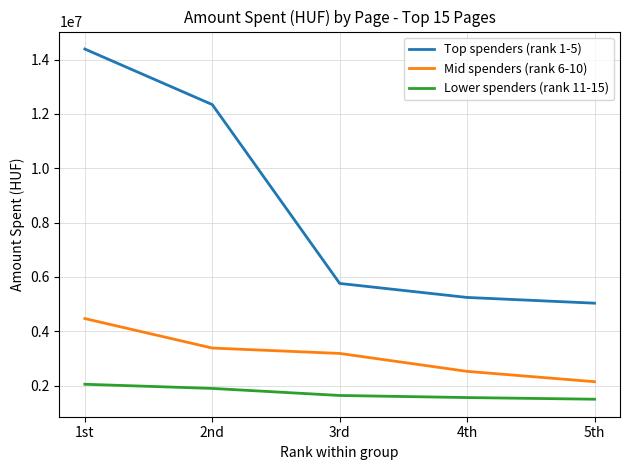

True or false: Top spenders (rank 1-5) and Lower spenders (rank 11-15) intersect in this chart.

False